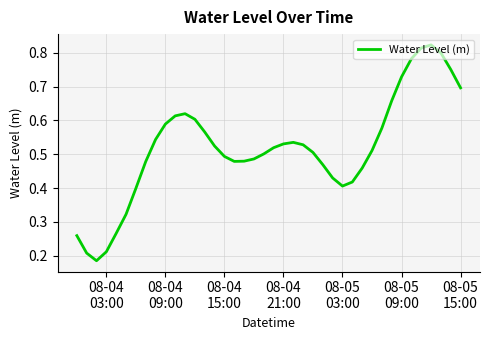

How many lines are shown in the chart?

1